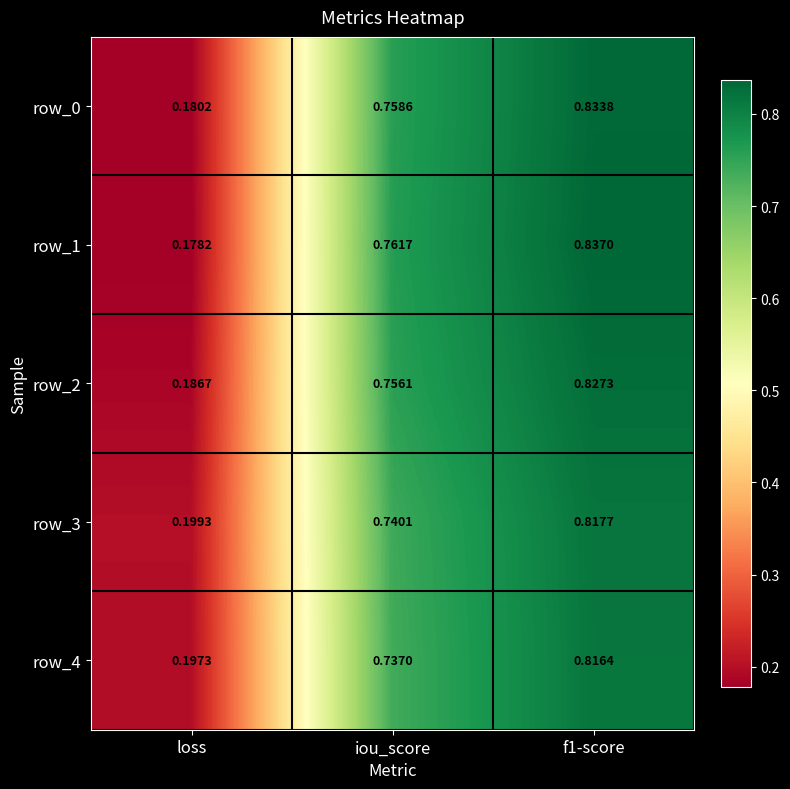

Which category has the lowest value in the row_3 series?

loss